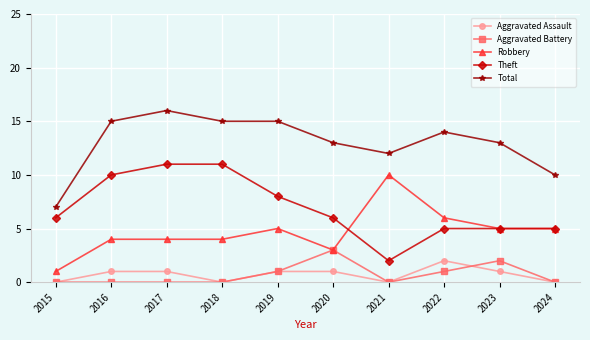

What is the sum of all Theft values?

69